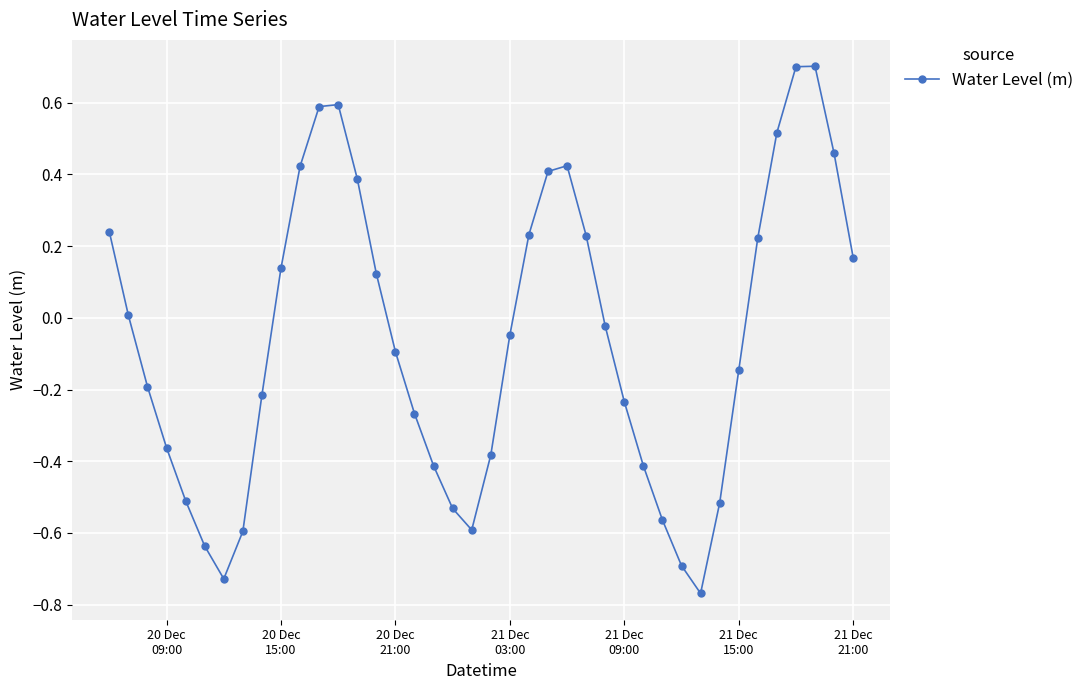

What is the maximum value shown in the chart?

0.7